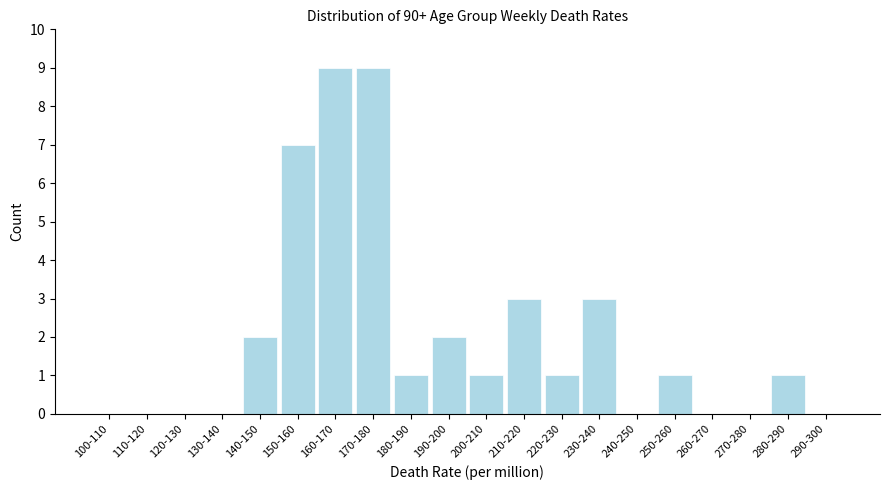

Reading right to left, extract all data points from this chart.

290-300=0	280-290=1	270-280=0	260-270=0	250-260=1	240-250=0	230-240=3	220-230=1	210-220=3	200-210=1	190-200=2	180-190=1	170-180=9	160-170=9	150-160=7	140-150=2	130-140=0	120-130=0	110-120=0	100-110=0